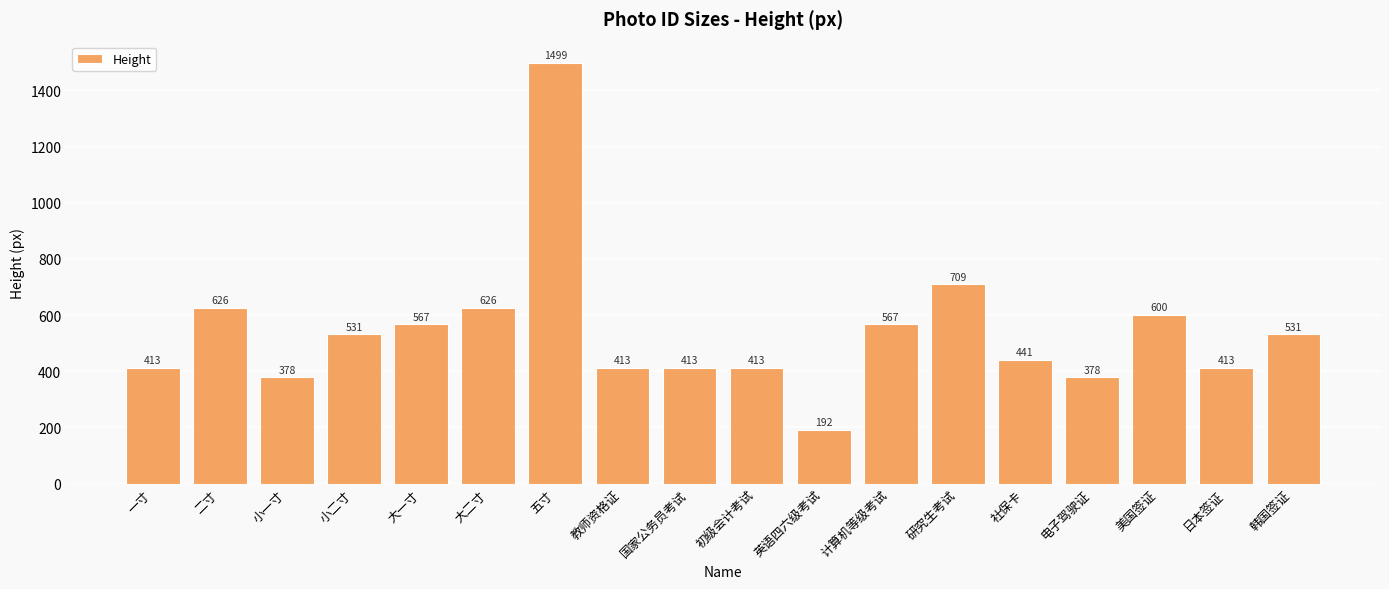

What is the label of the 16th bar from the right?

小一寸